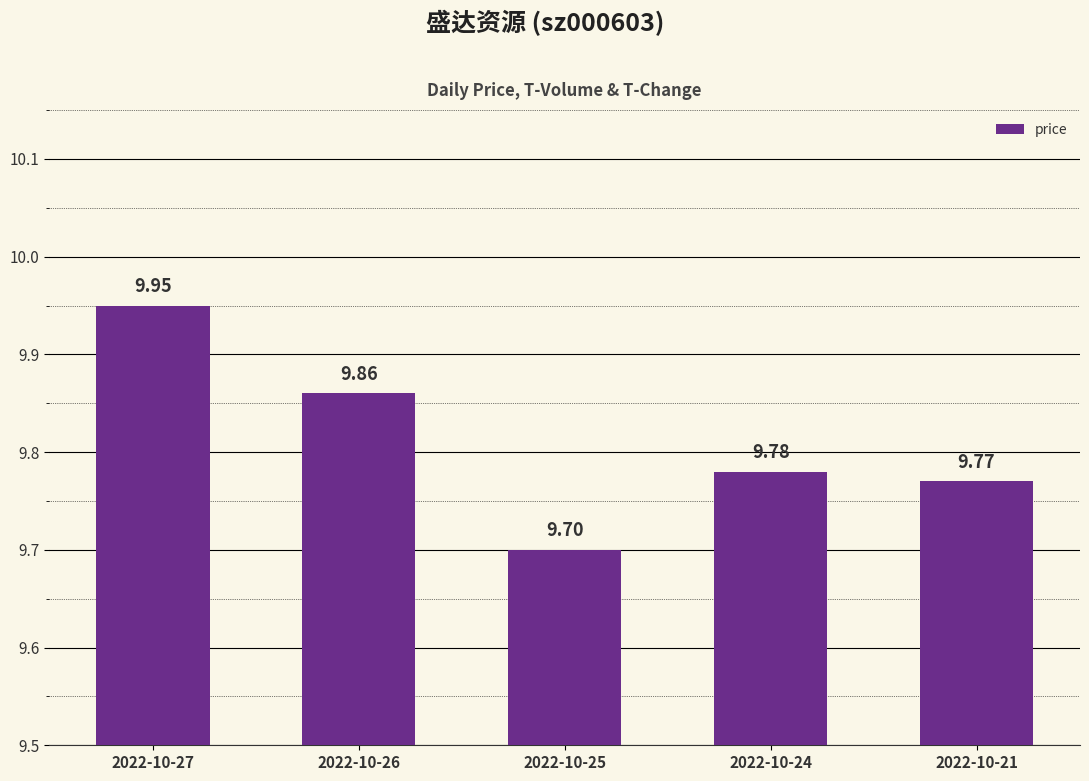

Between 2022-10-24 and 2022-10-25, which is larger?

2022-10-24